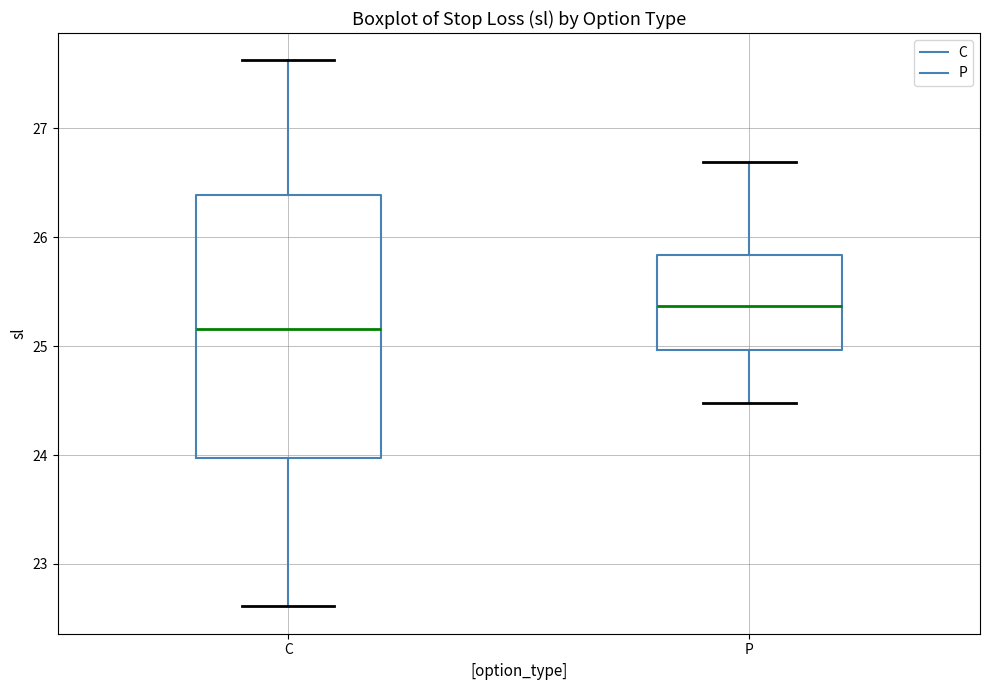

Where does the lower whisker of the box for P end on the y-axis? The values are not printed on the chart, so give them approximately, as read against the axis.

24.5